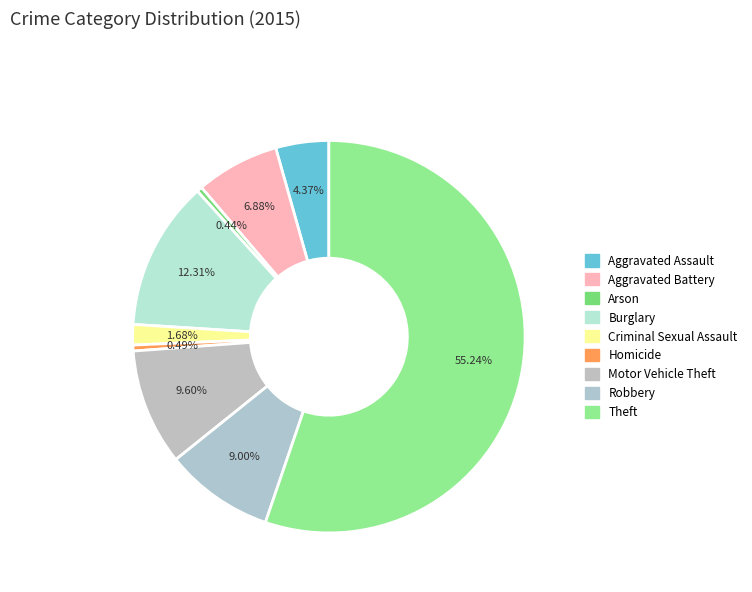

What is the largest slice in the pie chart?

Theft